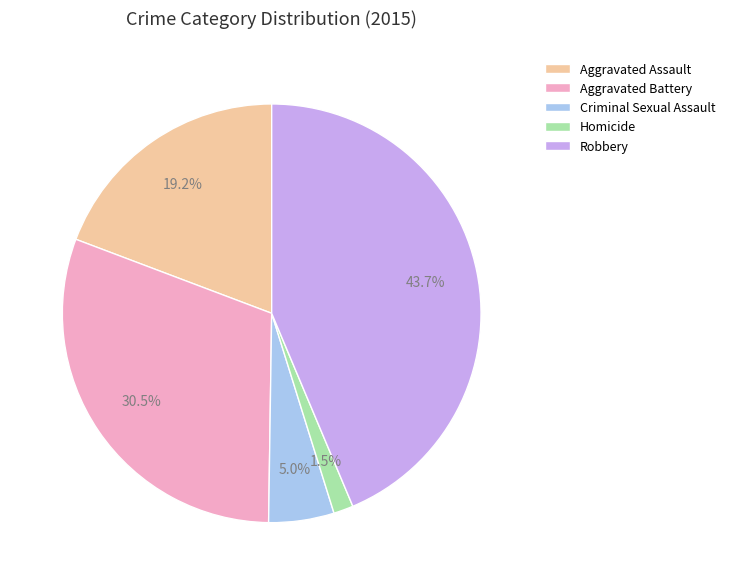

Between Criminal Sexual Assault and Aggravated Battery, which is larger?

Aggravated Battery